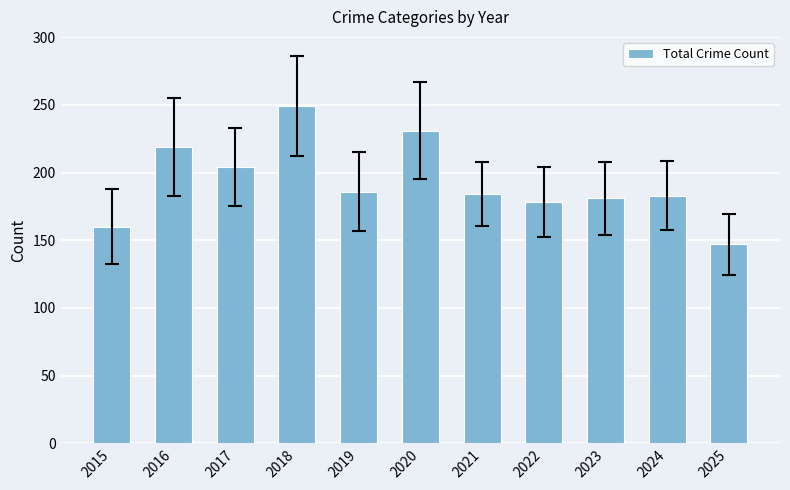

How many data points does each series have?

11